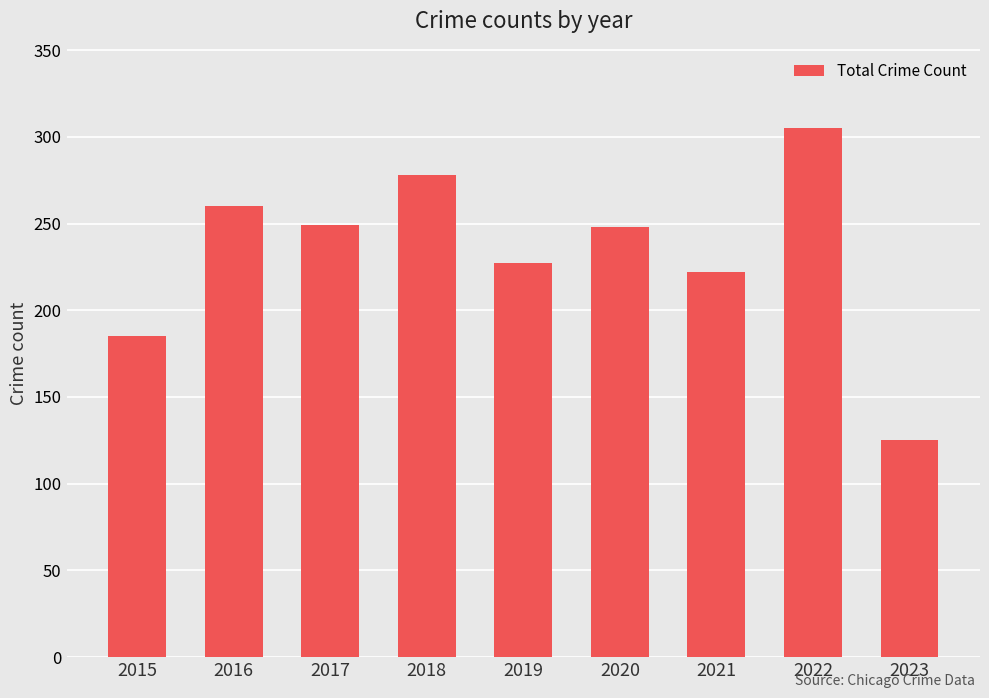

What is the minimum value shown in the chart?

125